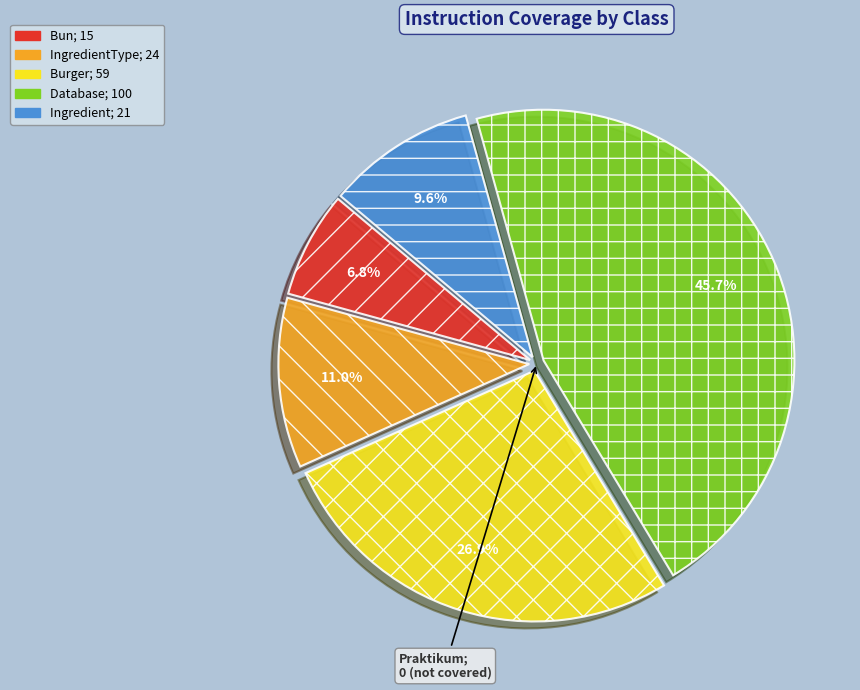

Is there any slice that represents more than half of the pie?

No